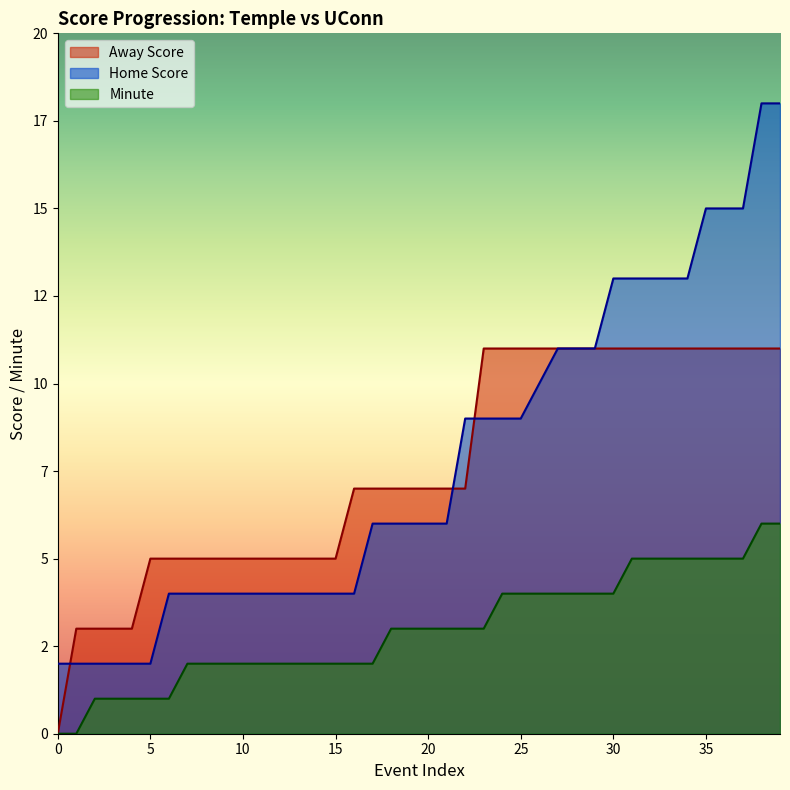

Reading left to right, what are all the values shown in this chart?

Away Score: 0	3	3	3	3	5	5	5	5	5	5	5	5	5	5	5	7	7	7	7	7	7	7	11	11	11	11	11	11	11	11	11	11	11	11	11	11	11	11	11
Home Score: 2	2	2	2	2	2	4	4	4	4	4	4	4	4	4	4	4	6	6	6	6	6	9	9	9	9	10	11	11	11	13	13	13	13	13	15	15	15	18	18
Minute: 0	0	1	1	1	1	1	2	2	2	2	2	2	2	2	2	2	2	3	3	3	3	3	3	4	4	4	4	4	4	4	5	5	5	5	5	5	5	6	6